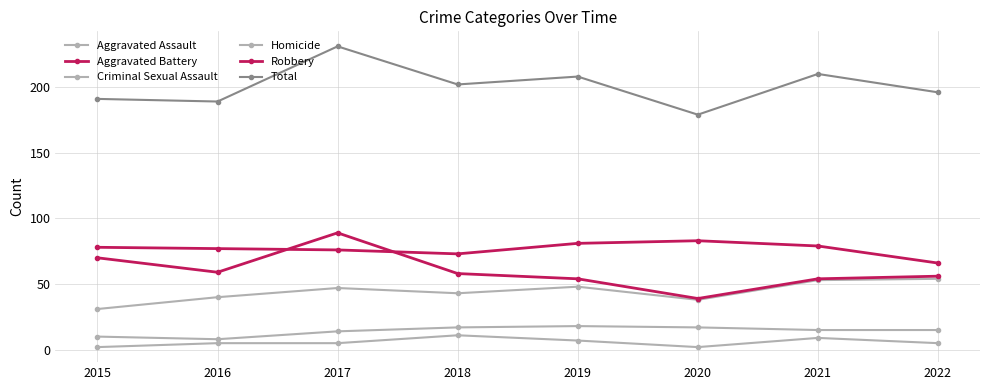

Rank the categories by Aggravated Battery value from highest to lowest.

2020, 2019, 2021, 2015, 2016, 2017, 2018, 2022